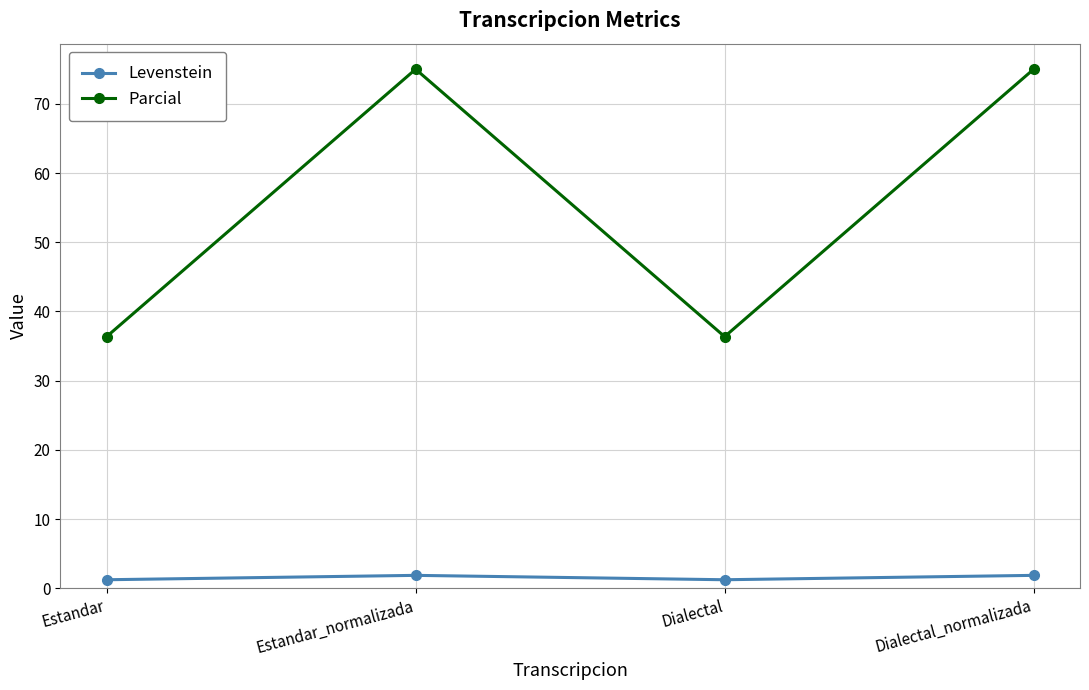

Does the chart have visible grid lines?

Yes